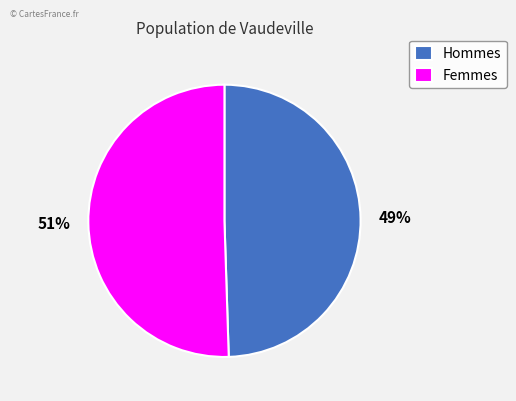

Combined, do Hommes and Femmes account for over 50%?

Yes